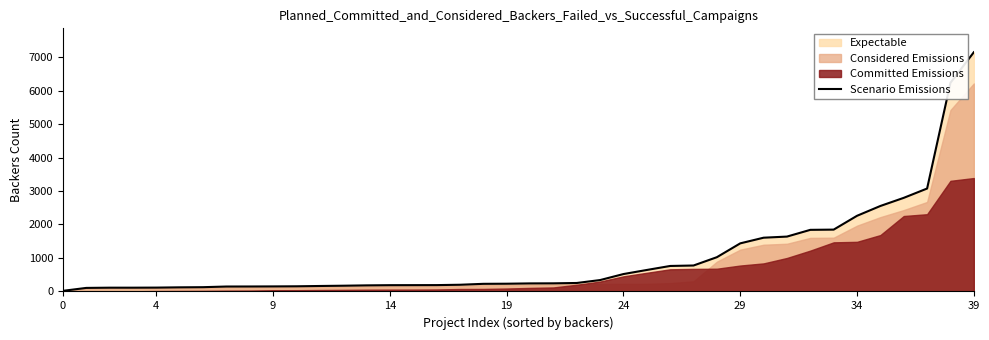

Count the number of categories in the chart.

40